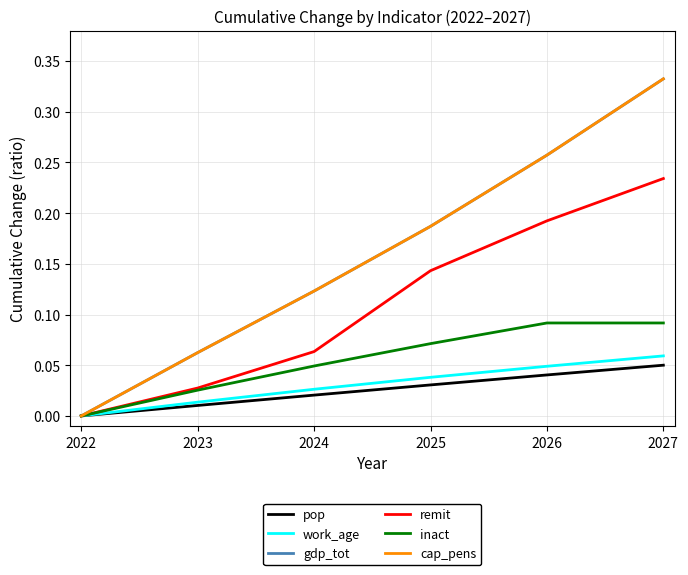

Which series has the largest total across all categories?

gdp_tot